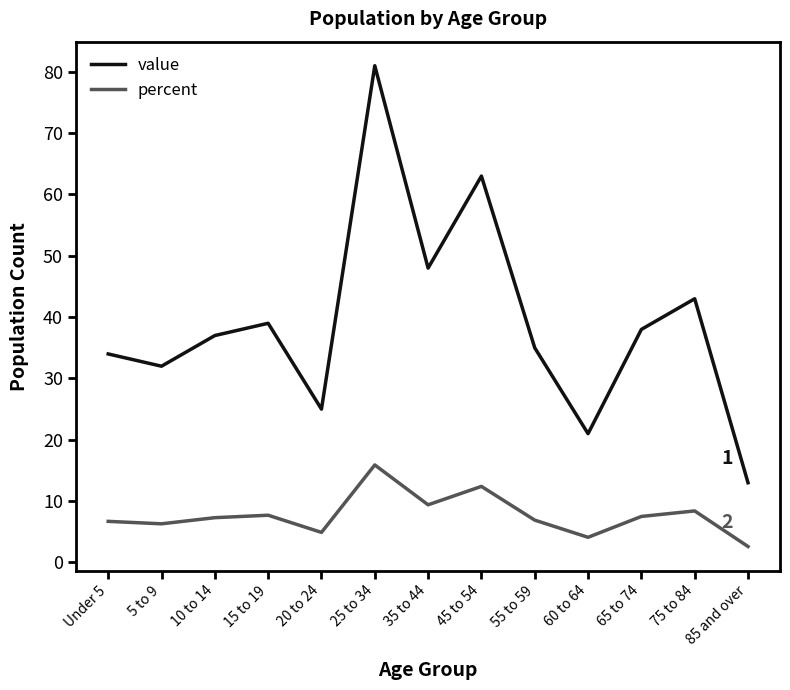

What position from the right is 55 to 59?

5